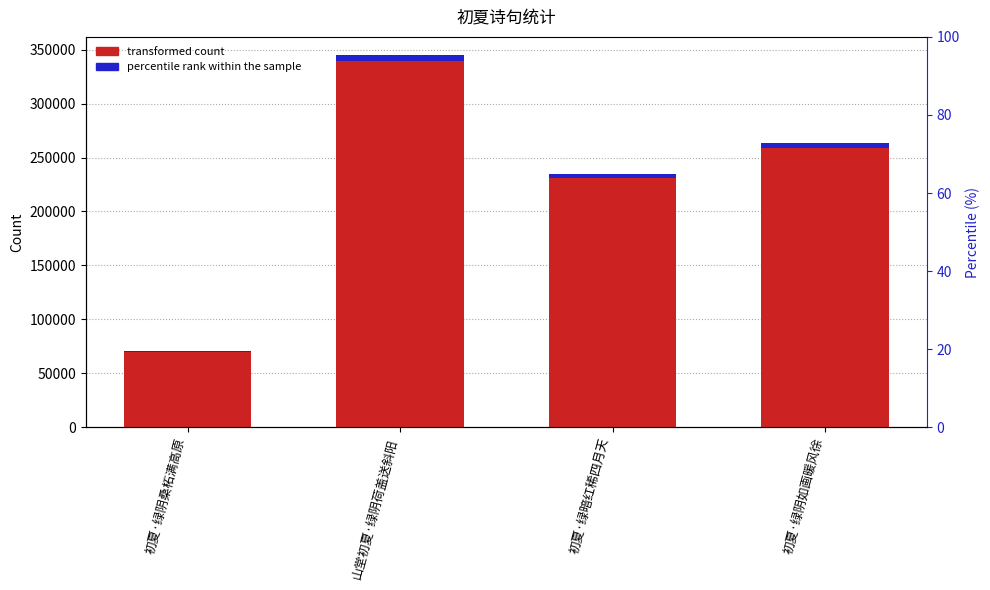

List the labels in order of col_0 value, largest first.

山堂初夏·绿阴荷盖送斜阳, 初夏·绿阴如画暖风徐, 初夏·绿暗红稀四月天, 初夏·绿阴桑柘满高原